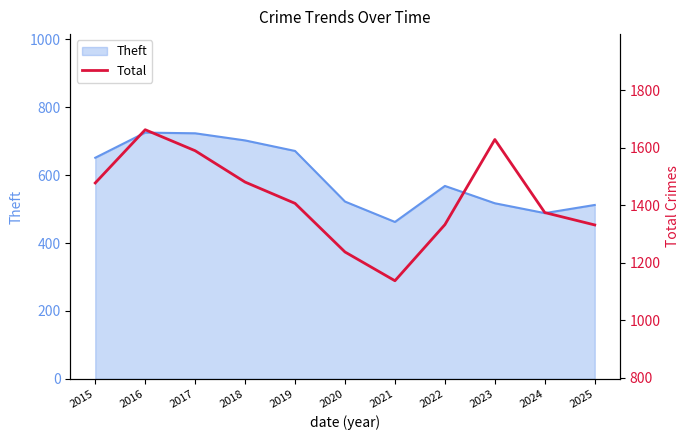

The Theft series shows 725 at 2016. True or false?

True